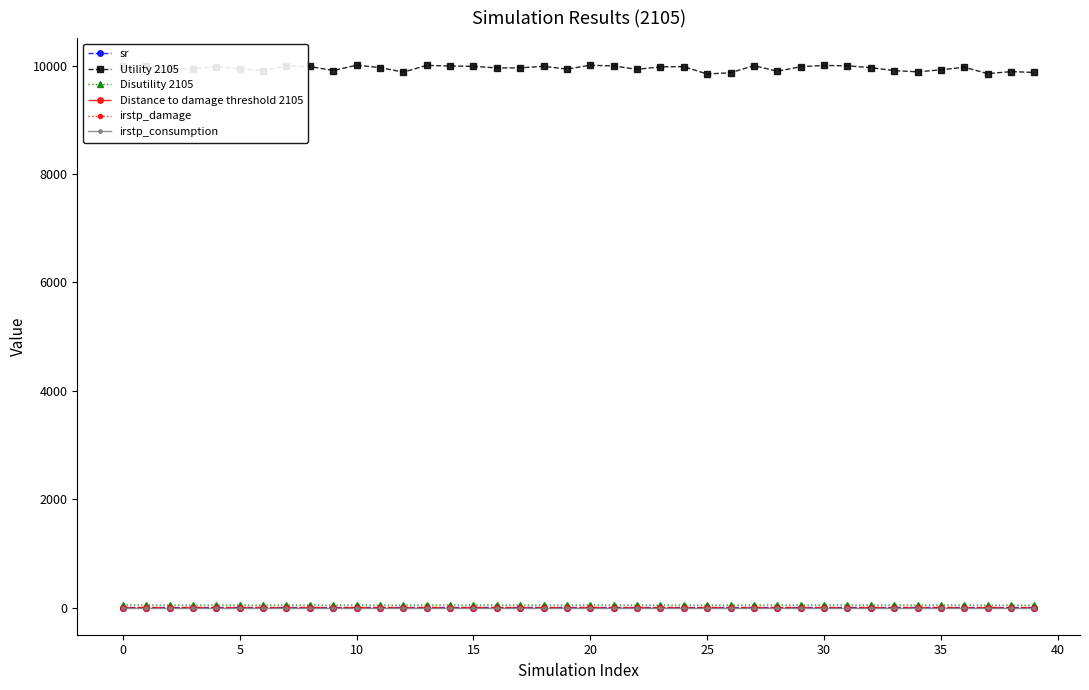

Which series has the largest total across all categories?

Utility 2105